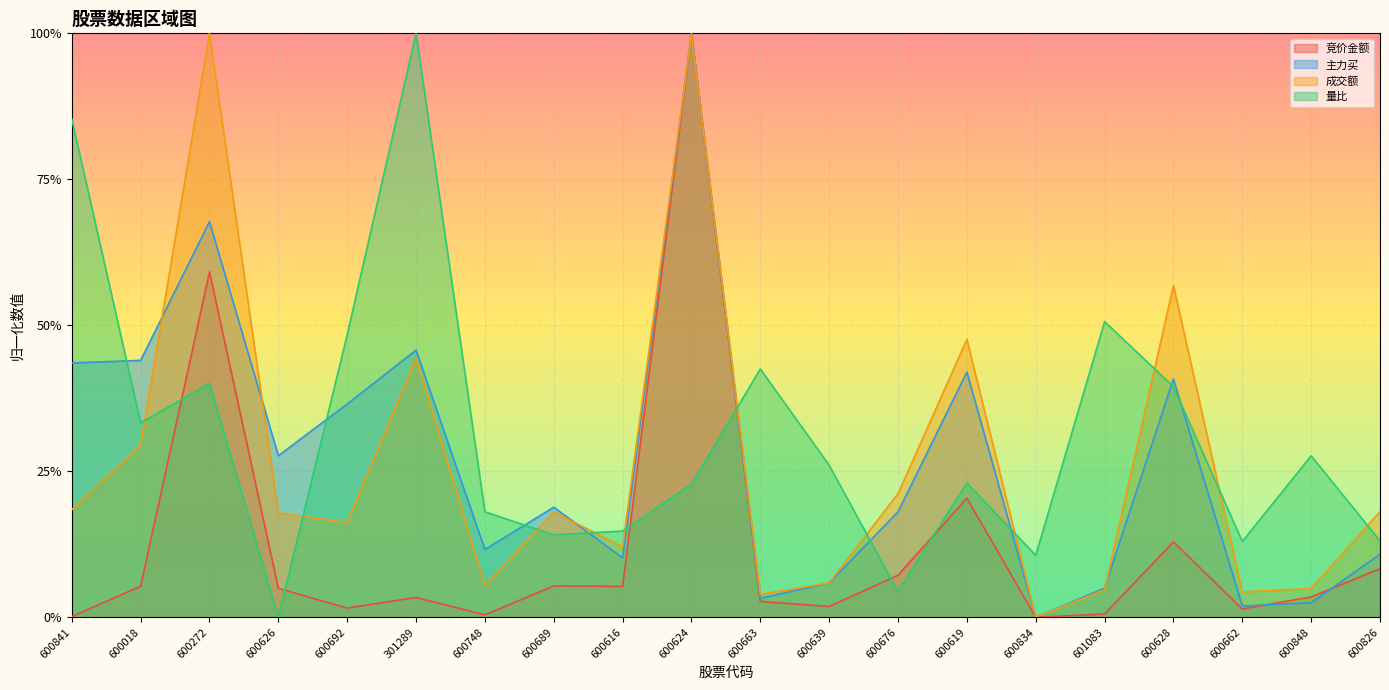

At which category does 竞价金额 reach its first local valley?

600692